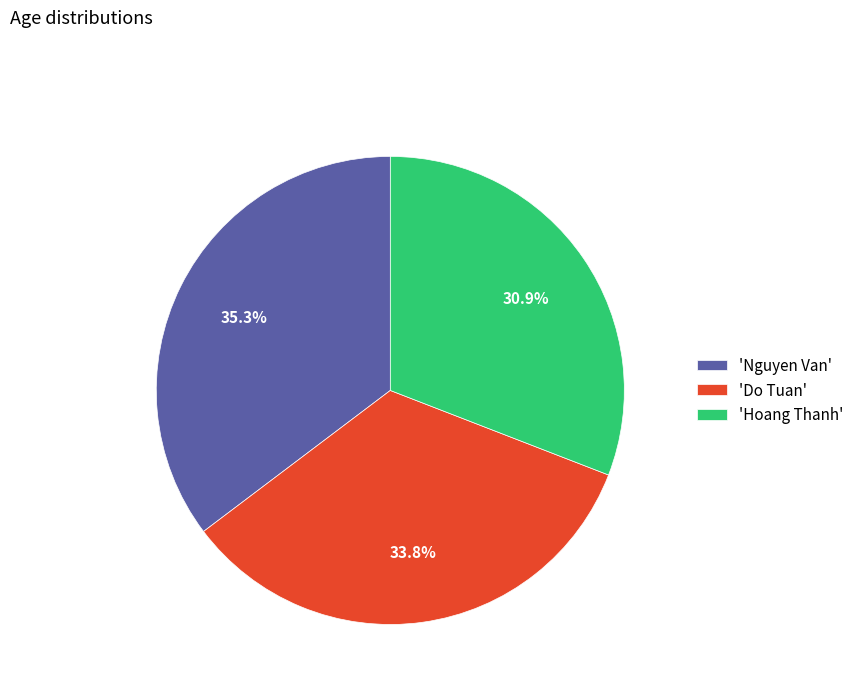

Approximately how many times larger is the value at 'Nguyen Van' compared to 'Hoang Thanh'?

1.1